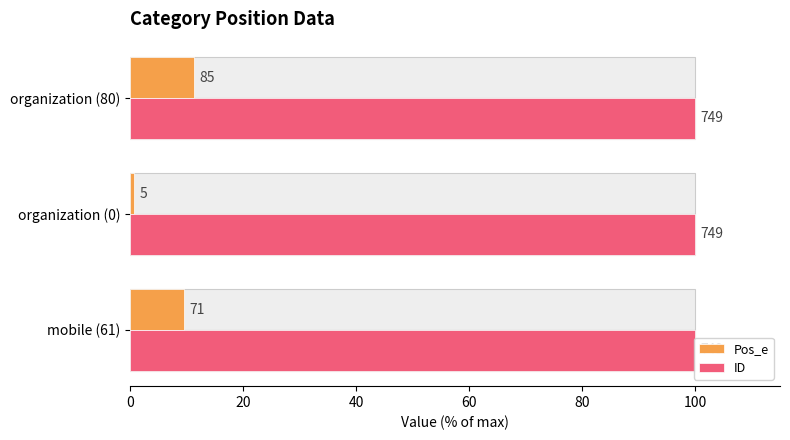

What is the value of the Pos_e bar at the 2nd from the left?

0.7